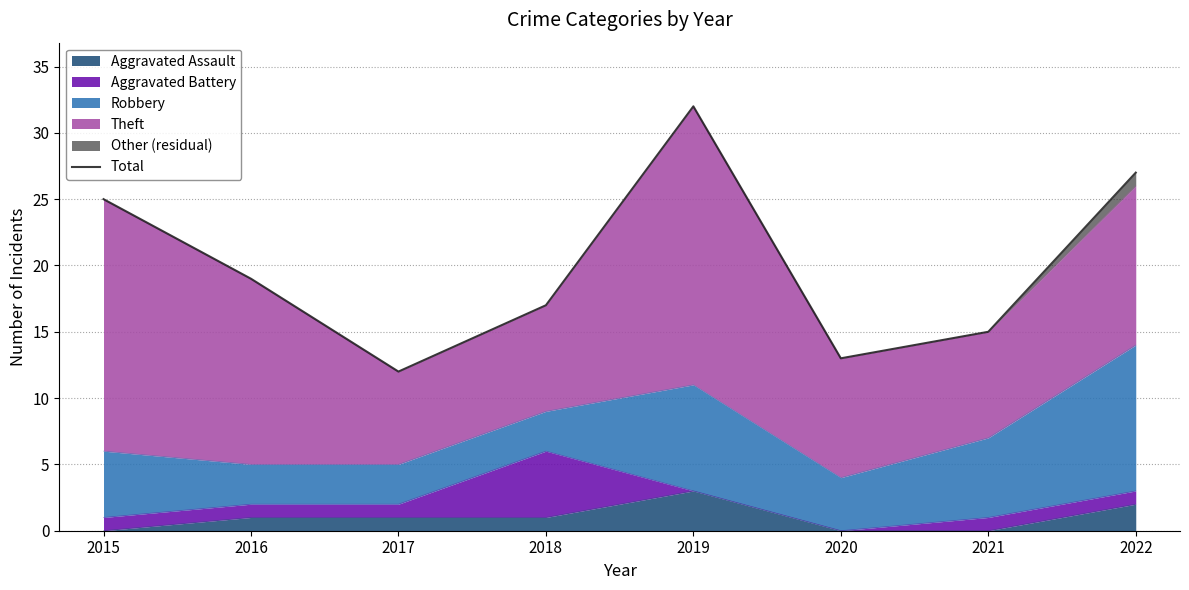

The value at 2021 is 24. True or false?

False